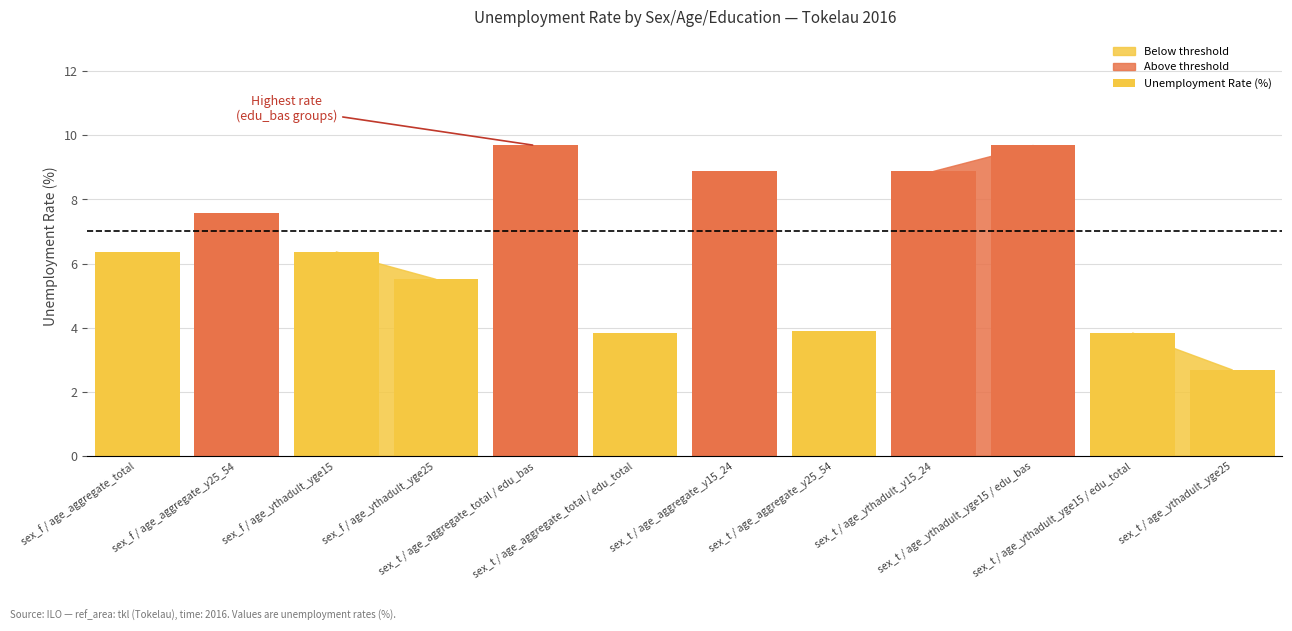

What is the value of the 8th bar from the left?

3.9